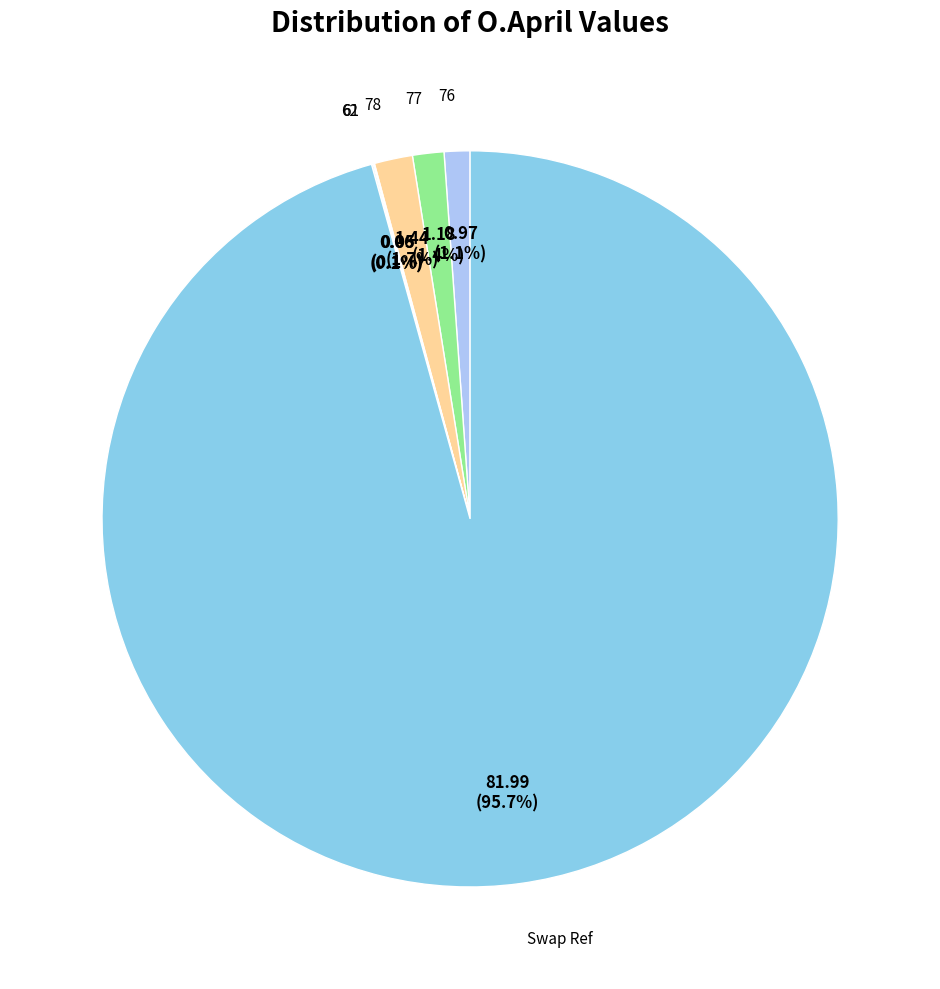

How many slices are in this pie chart?

6